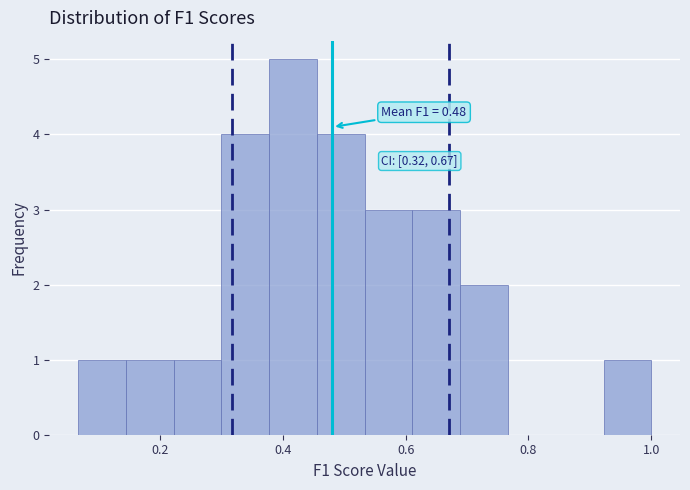

Read against the x-axis, roughly where is the centre of the tallest bar?

0.42